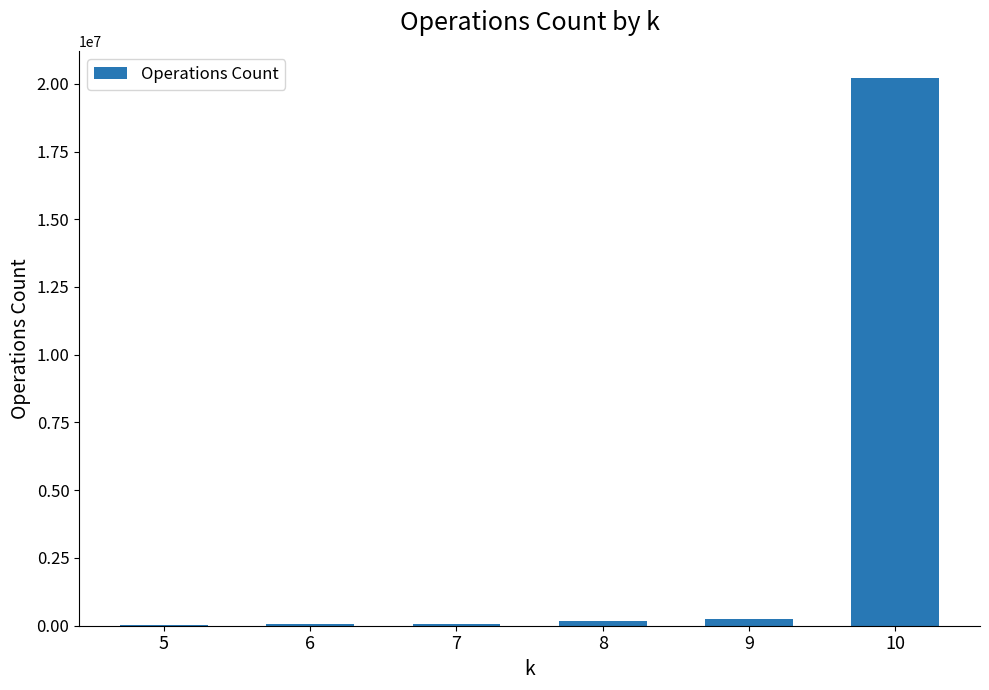

The value at 7 is 48088. True or false?

True